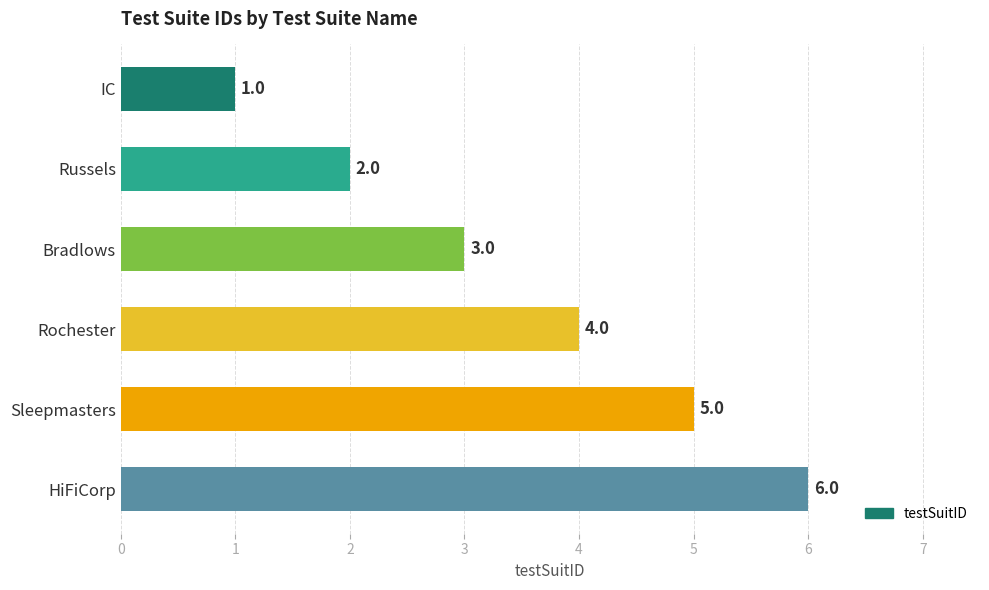

Which label corresponds to the largest value in the chart?

HiFiCorp